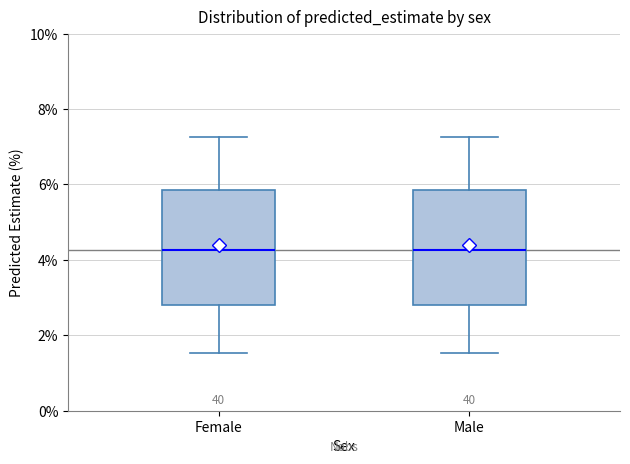

Reading left to right, transcribe this box plot: for each box, give where its median line is, the range the box spans, and where its two whiskers end, as read against the y-axis. The values are not printed on the chart, so give them approximately, as read against the axis.

Female: median 4.2, box 2.8 to 5.8, whiskers 1.6 to 7.2
Male: median 4.2, box 2.8 to 5.8, whiskers 1.6 to 7.2